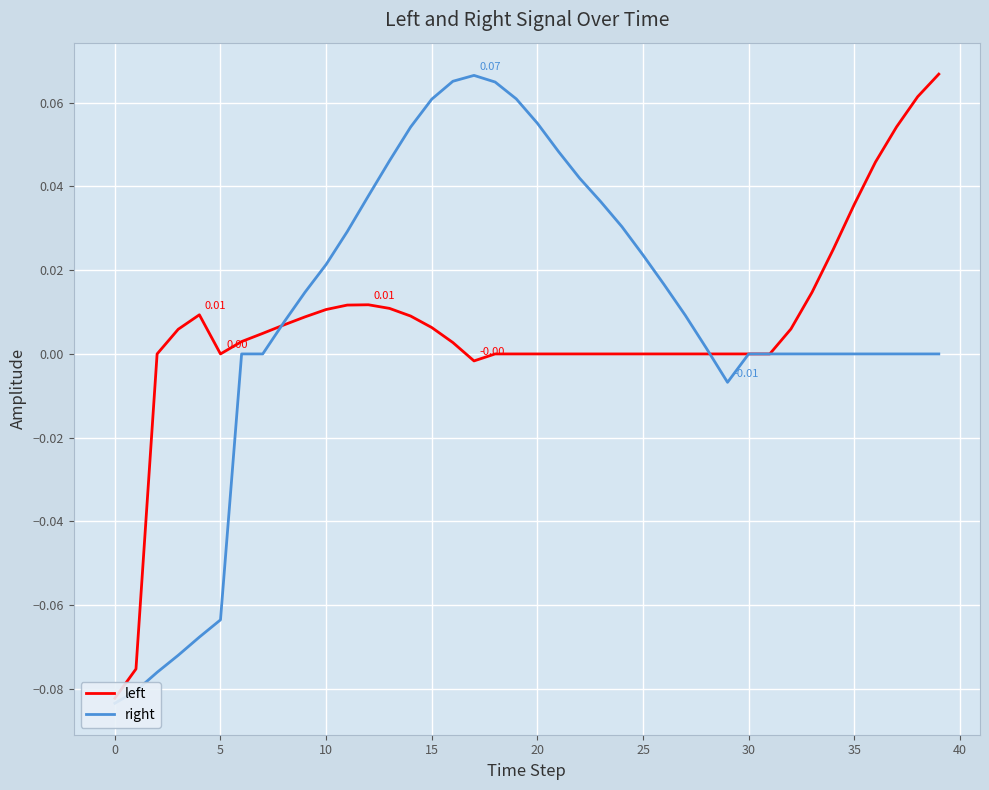

True or false: left has a value of 0.0 at 31.

True